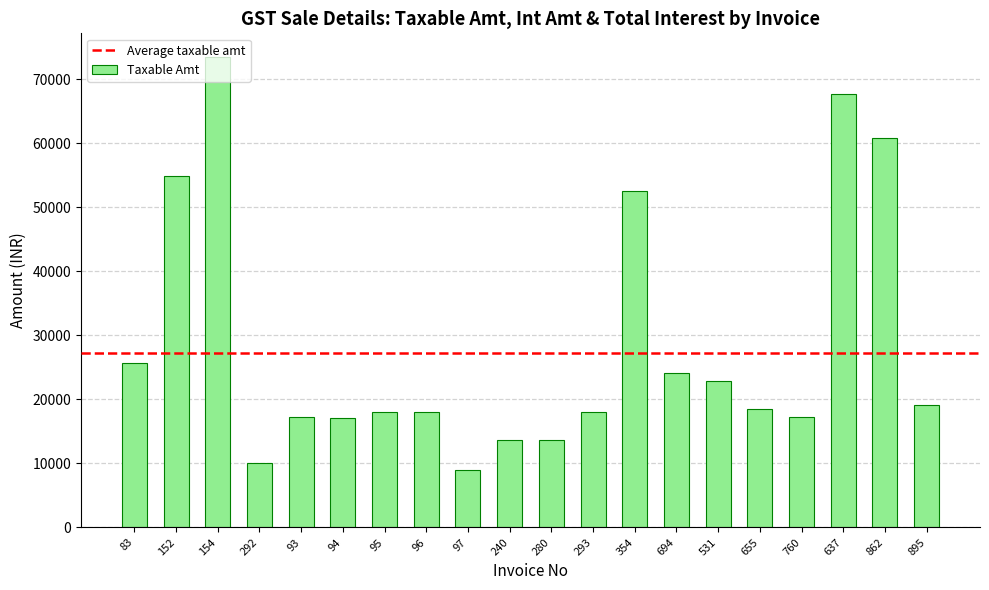

What is the smallest value displayed?

8983